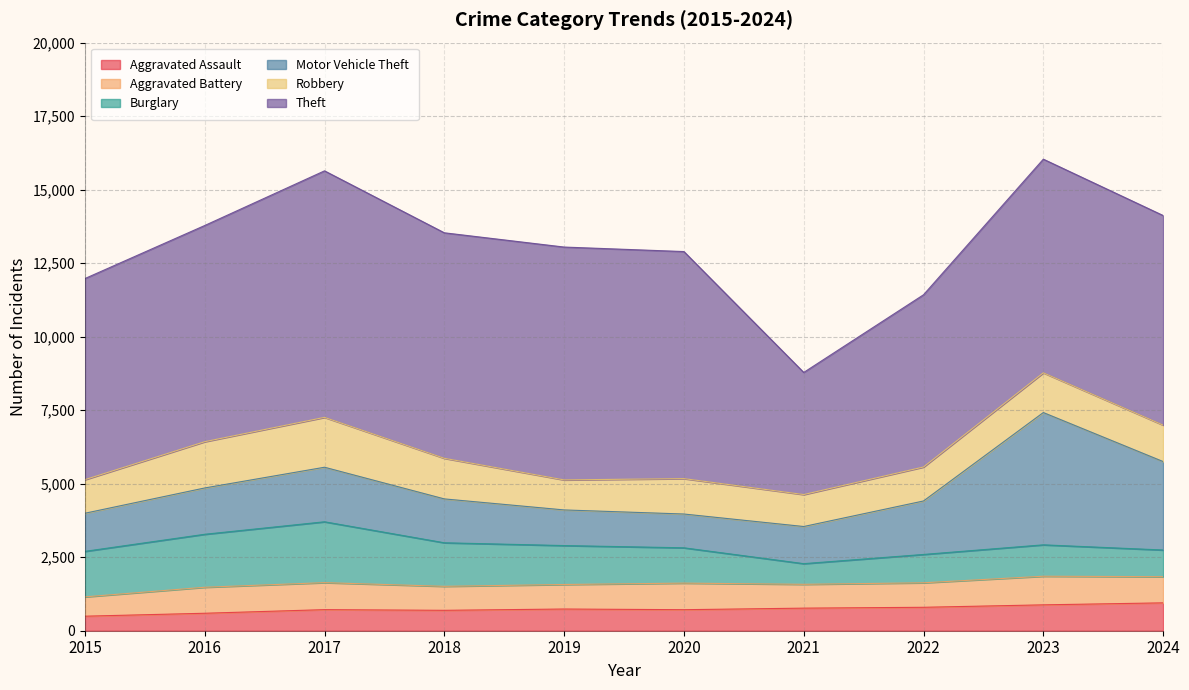

What is the total value across all series at 2018?

13533